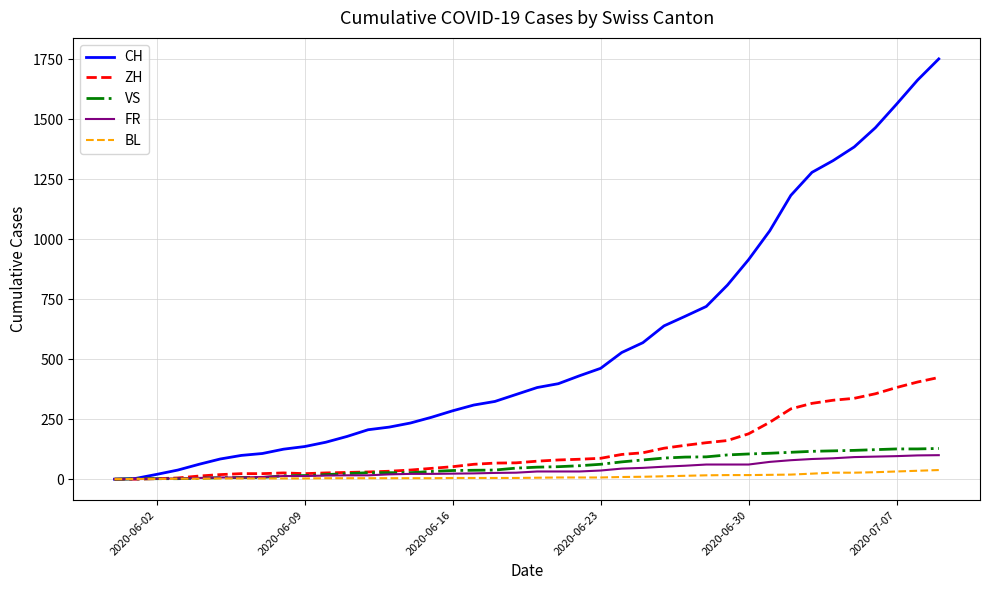

Which series has the largest total across all categories?

CH